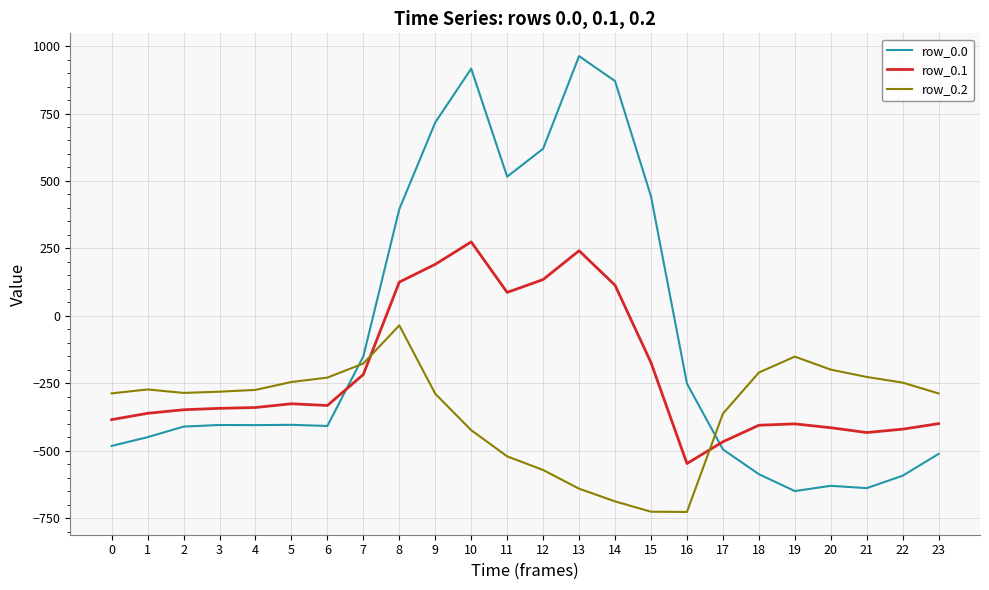

How many distinct data groups are displayed?

3